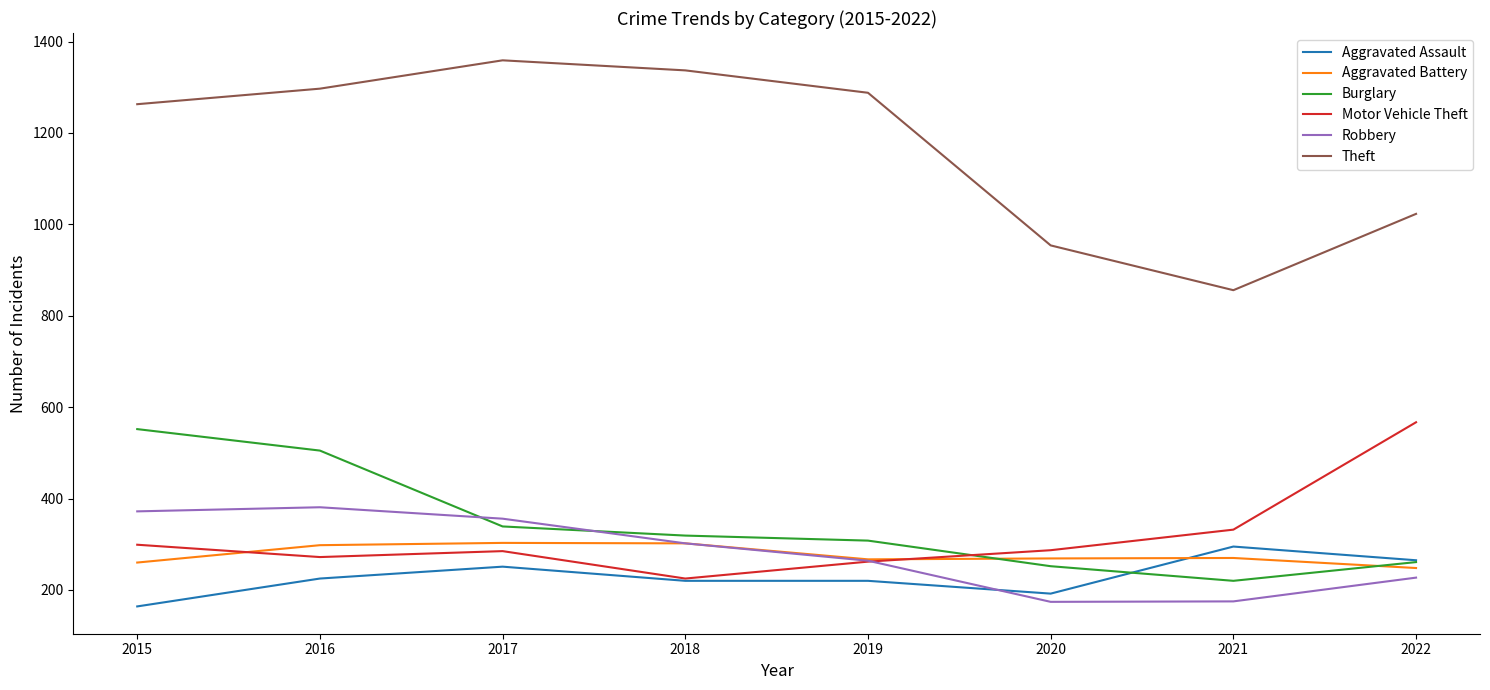

Where is the first local minimum for Motor Vehicle Theft?

2016